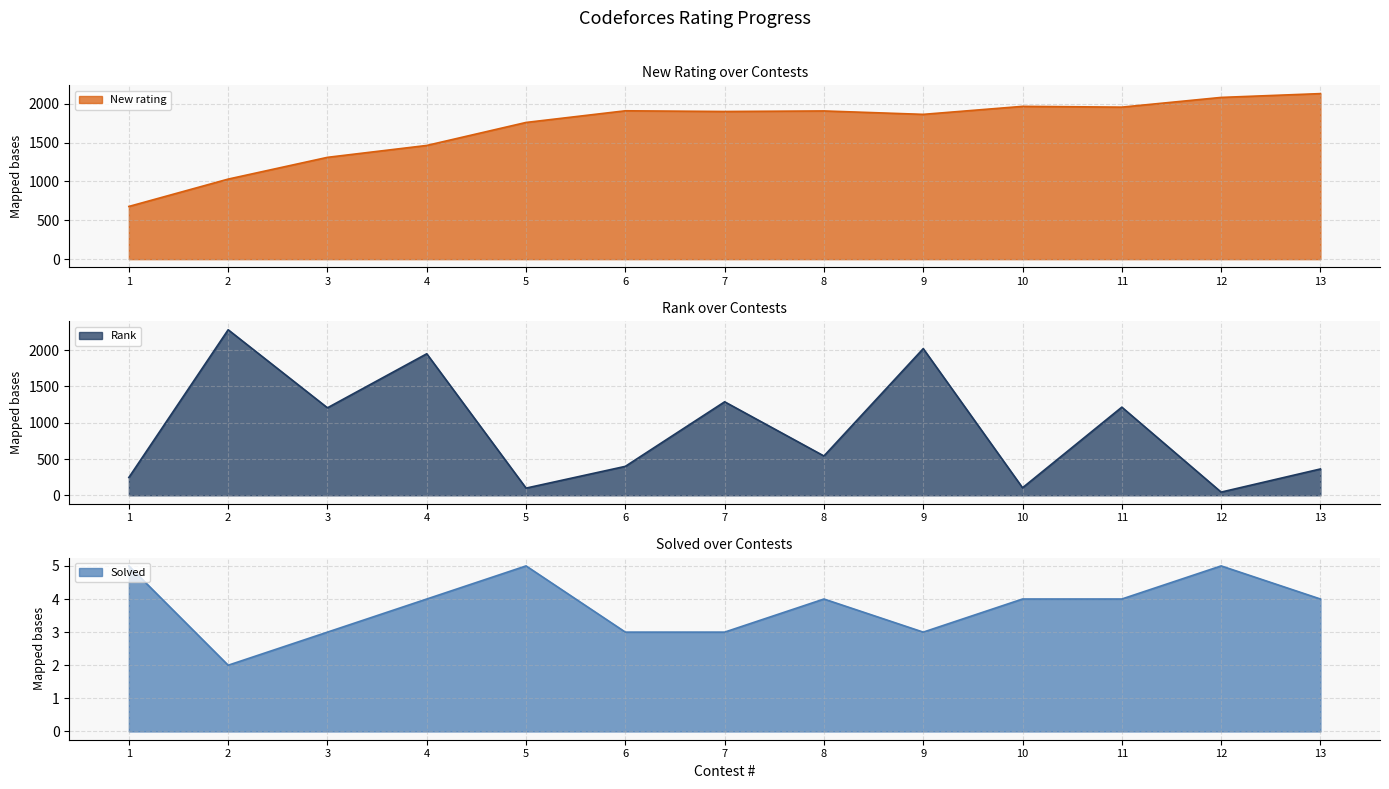

What is the difference between the second highest and second lowest values in the Rank series?

1923